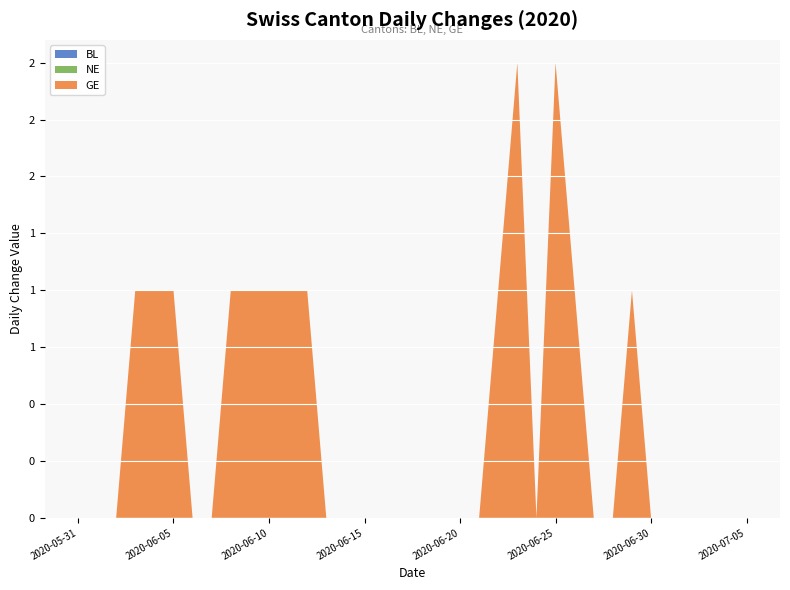

Reading left to right, list all the values displayed in this chart.

BL: 2020-05-31=0	2020-06-01=0	2020-06-02=0	2020-06-03=0	2020-06-04=0	2020-06-05=0	2020-06-06=0	2020-06-07=0	2020-06-08=0	2020-06-09=0	2020-06-10=0	2020-06-11=0	2020-06-12=0	2020-06-13=0	2020-06-14=0	2020-06-15=0	2020-06-16=0	2020-06-17=0	2020-06-18=0	2020-06-19=0	2020-06-20=0	2020-06-21=0	2020-06-22=0	2020-06-23=0	2020-06-24=0	2020-06-25=0	2020-06-26=0	2020-06-27=0	2020-06-28=0	2020-06-29=0	2020-06-30=0	2020-07-01=0	2020-07-02=0	2020-07-03=0	2020-07-04=0	2020-07-05=0
NE: 2020-05-31=0	2020-06-01=0	2020-06-02=0	2020-06-03=0	2020-06-04=0	2020-06-05=0	2020-06-06=0	2020-06-07=0	2020-06-08=0	2020-06-09=0	2020-06-10=0	2020-06-11=0	2020-06-12=0	2020-06-13=0	2020-06-14=0	2020-06-15=0	2020-06-16=0	2020-06-17=0	2020-06-18=0	2020-06-19=0	2020-06-20=0	2020-06-21=0	2020-06-22=0	2020-06-23=0	2020-06-24=0	2020-06-25=0	2020-06-26=0	2020-06-27=0	2020-06-28=0	2020-06-29=0	2020-06-30=0	2020-07-01=0	2020-07-02=0	2020-07-03=0	2020-07-04=0	2020-07-05=0
GE: 2020-05-31=0	2020-06-01=0	2020-06-02=0	2020-06-03=1	2020-06-04=1	2020-06-05=1	2020-06-06=0	2020-06-07=0	2020-06-08=1	2020-06-09=1	2020-06-10=1	2020-06-11=1	2020-06-12=1	2020-06-13=0	2020-06-14=0	2020-06-15=0	2020-06-16=0	2020-06-17=0	2020-06-18=0	2020-06-19=0	2020-06-20=0	2020-06-21=0	2020-06-22=1	2020-06-23=2	2020-06-24=0	2020-06-25=2	2020-06-26=1	2020-06-27=0	2020-06-28=0	2020-06-29=1	2020-06-30=0	2020-07-01=0	2020-07-02=0	2020-07-03=0	2020-07-04=0	2020-07-05=0